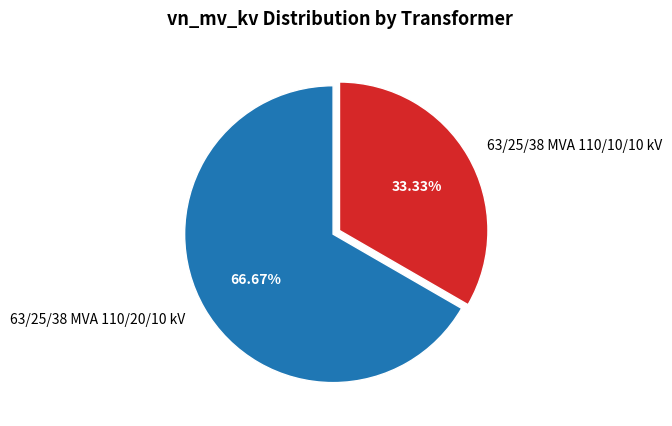

What is the smallest slice in the pie chart?

63/25/38 MVA 110/10/10 kV